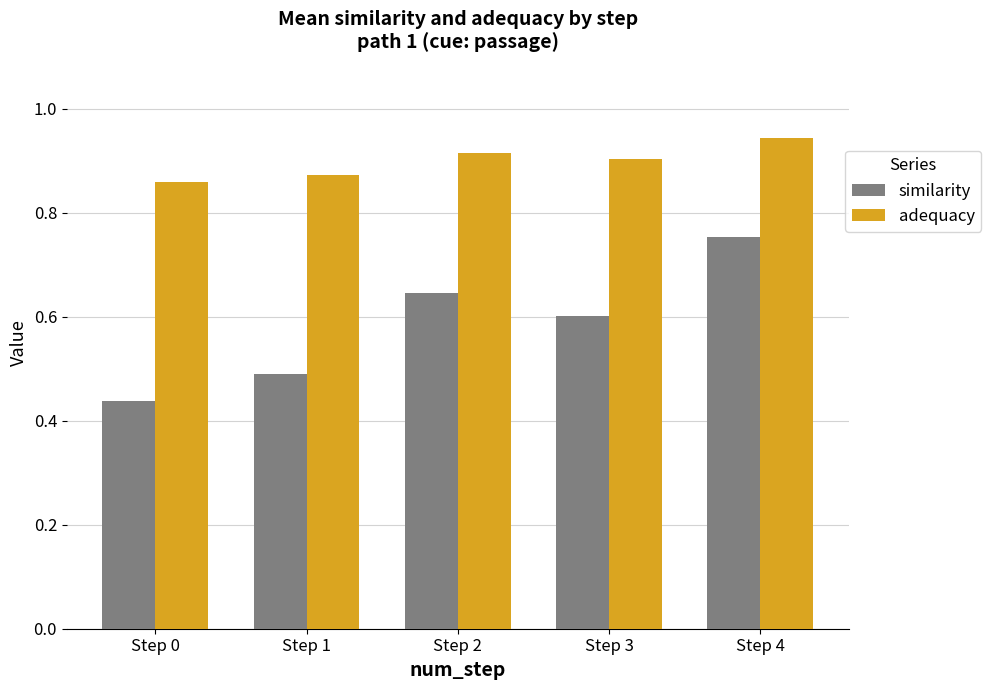

Rank the series at Step 0 from highest to lowest value.

adequacy, similarity